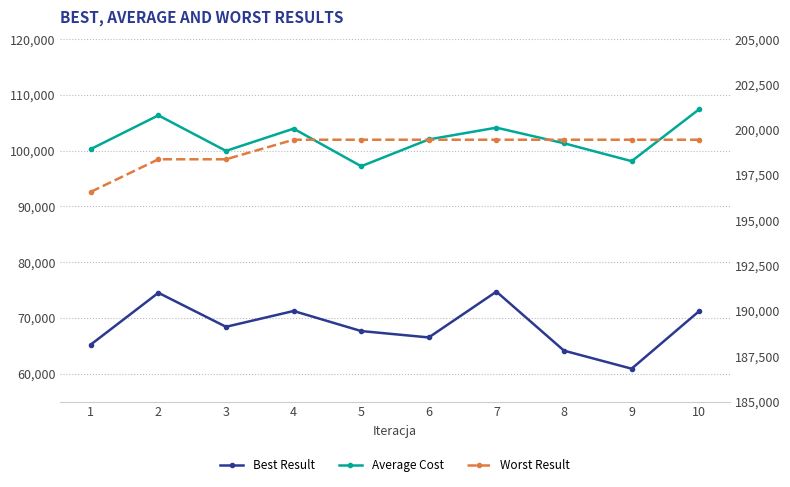

What are all the series names shown in the legend?

Best Result, Average Cost, Worst Result